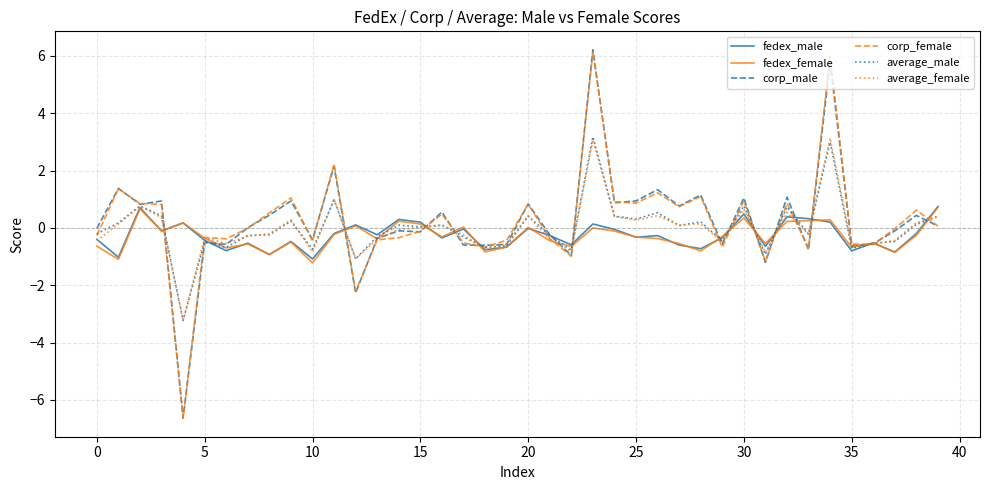

Does the chart have visible grid lines?

Yes